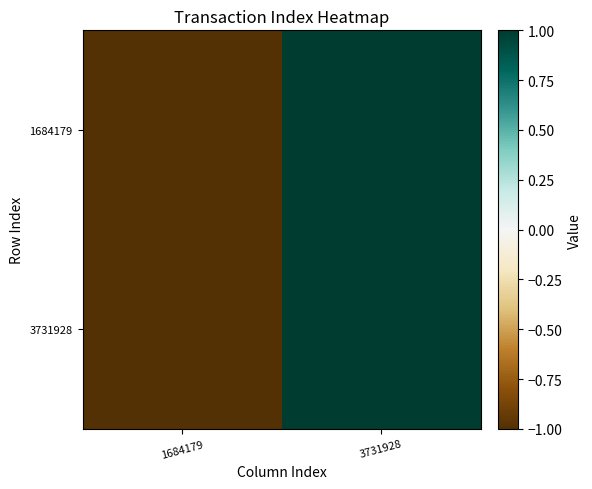

Reading right to left, what are all the values shown in this chart?

1684179: 3731928=1	1684179=-1
3731928: 3731928=1	1684179=-1